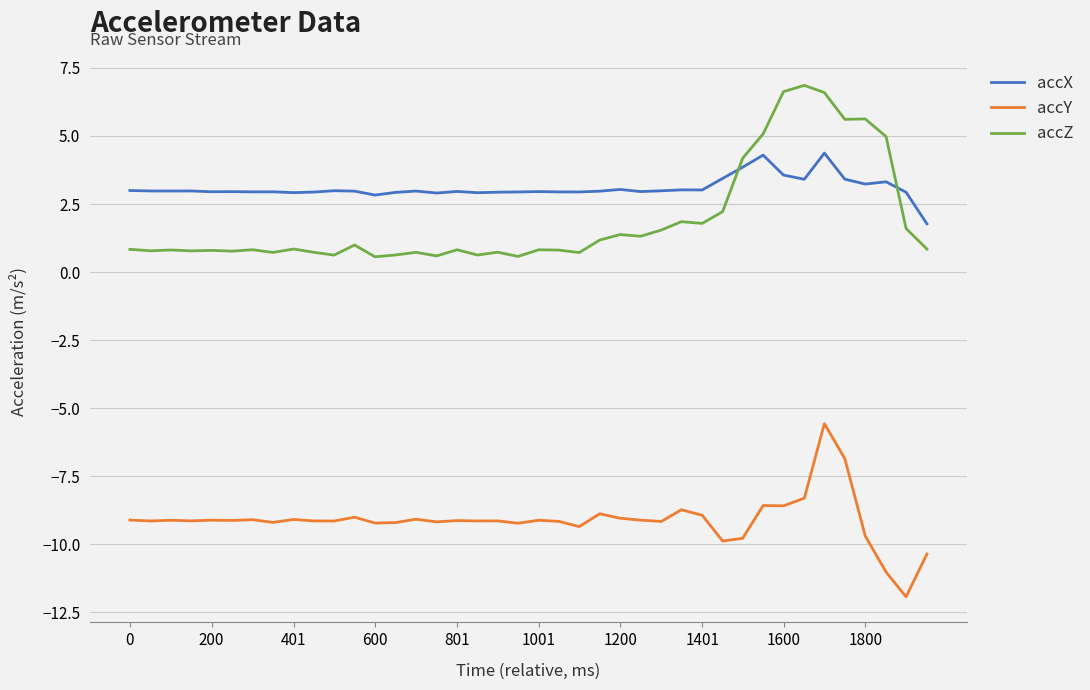

True or false: accY and accZ cross at least once.

False